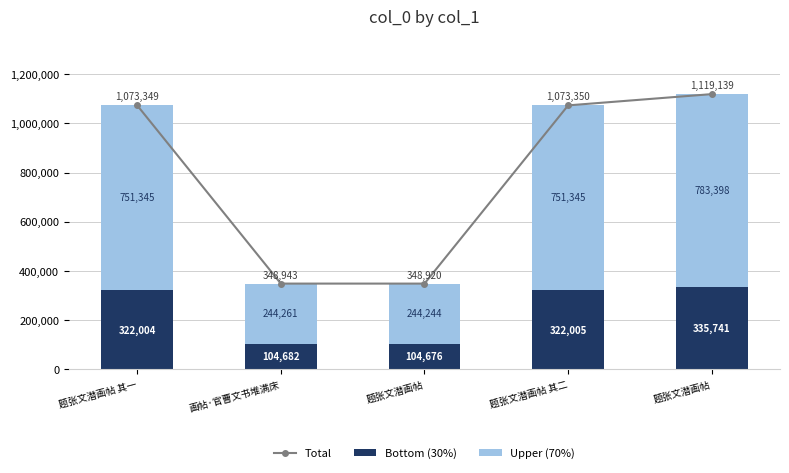

Which series has the largest total across all categories?

Total